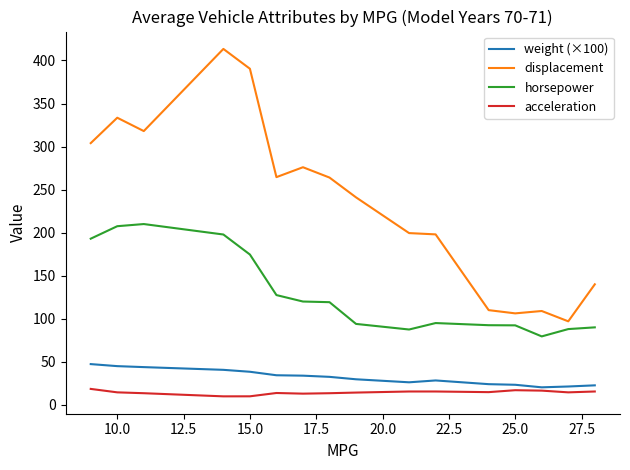

Which series has the widest spread of values?

displacement